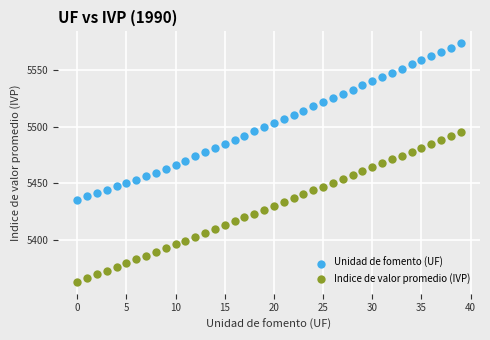

Which series has the widest spread of Y values?

Unidad de fomento (UF)